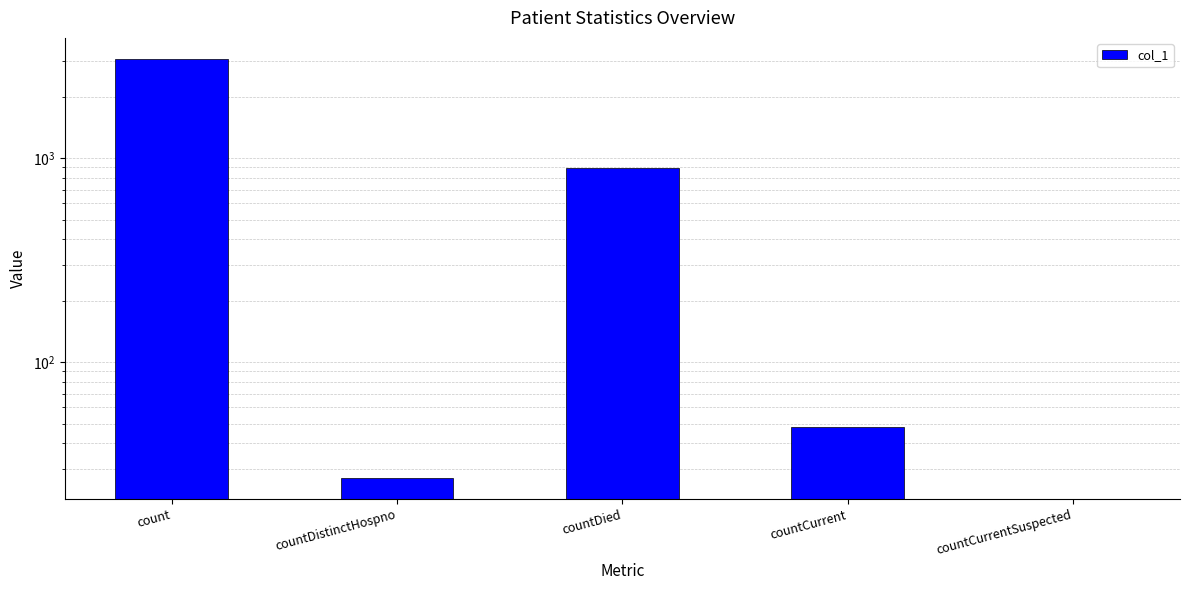

What position from the left is countDistinctHospno?

2